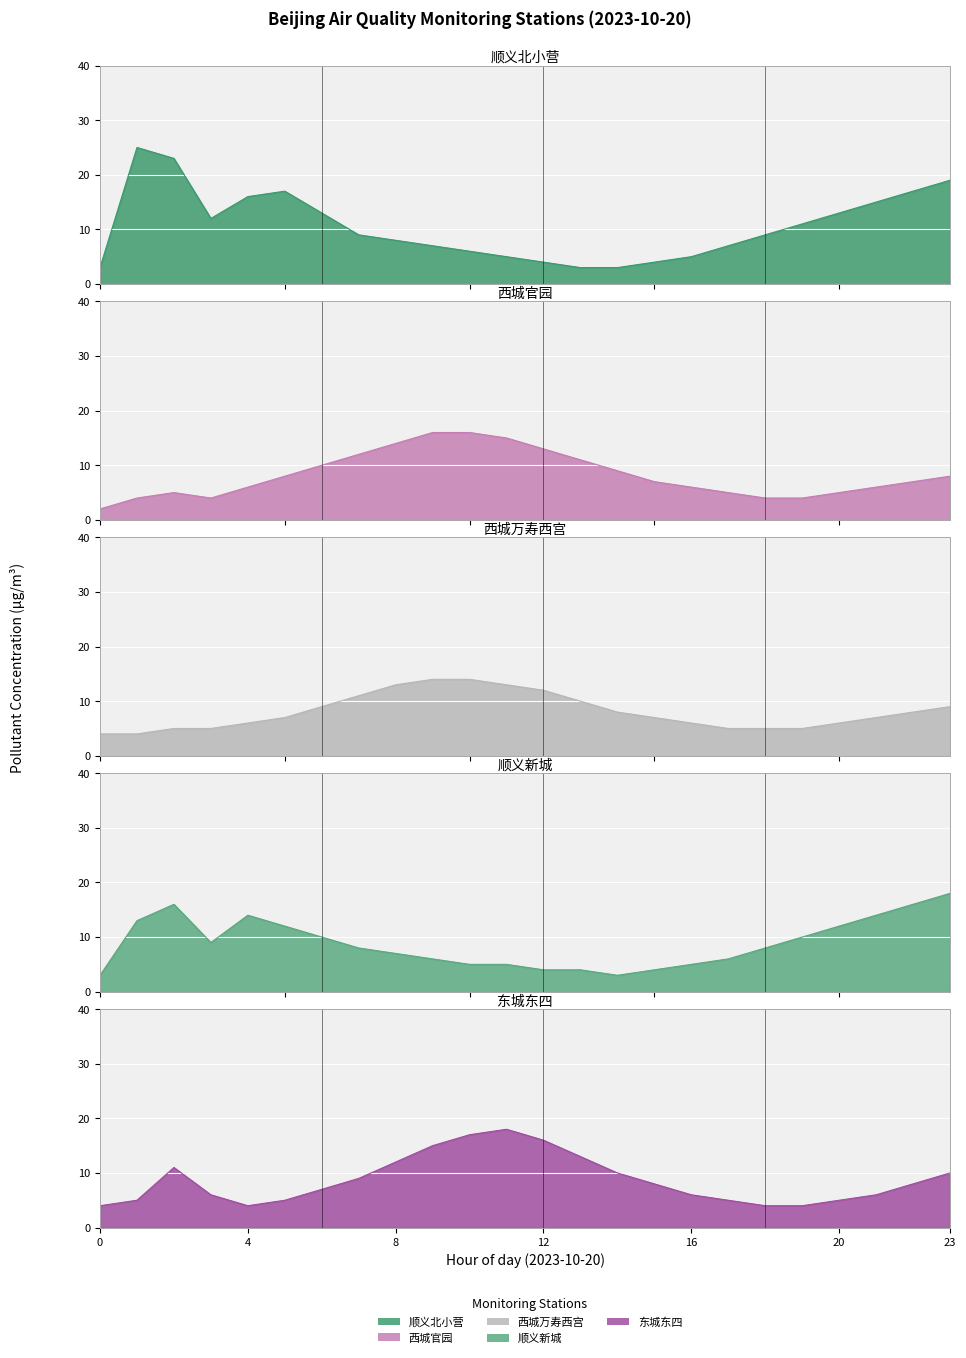

The value of 东城东四 at 21 is 6. True or false?

True